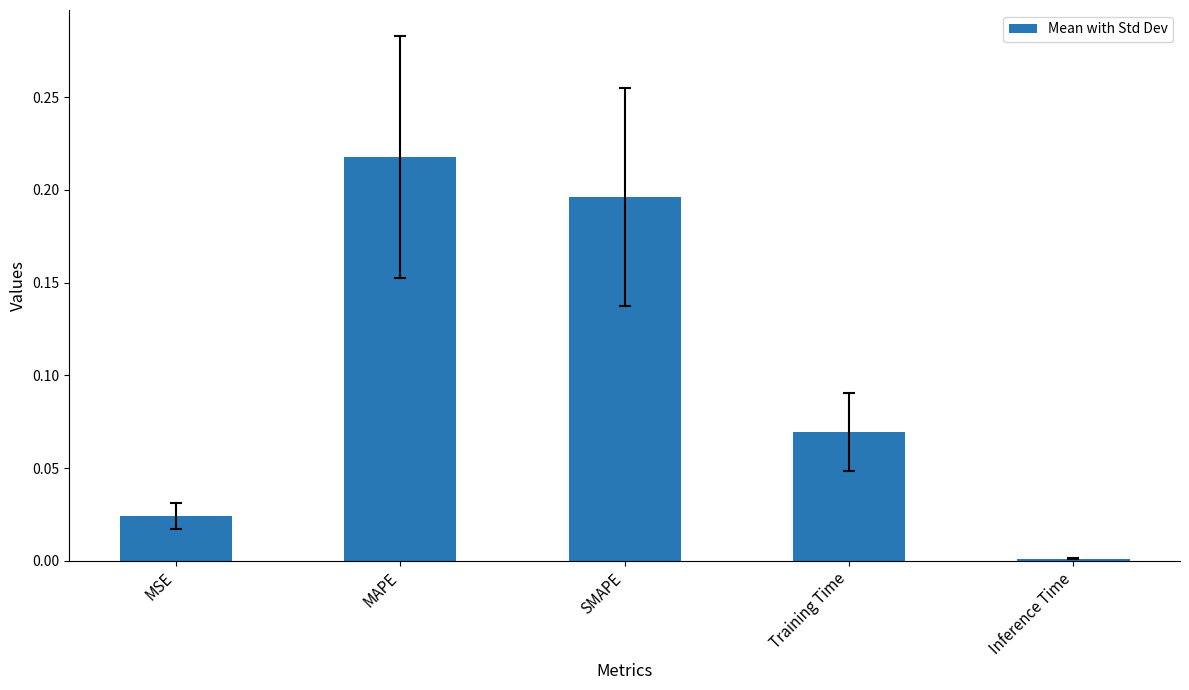

Rank the categories by value from lowest to highest.

Inference Time, MSE, Training Time, SMAPE, MAPE